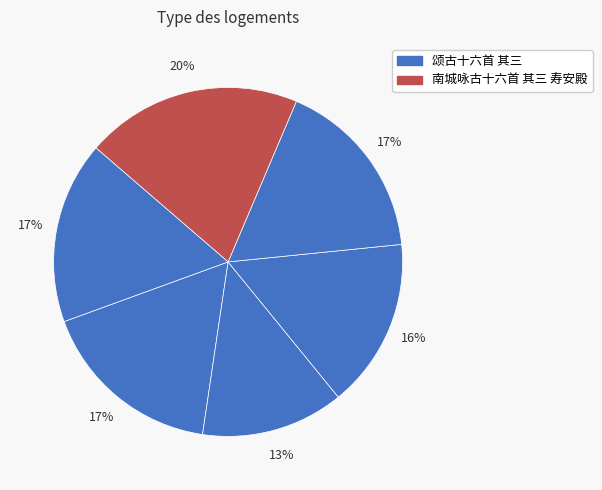

Count the number of slices in the pie.

6